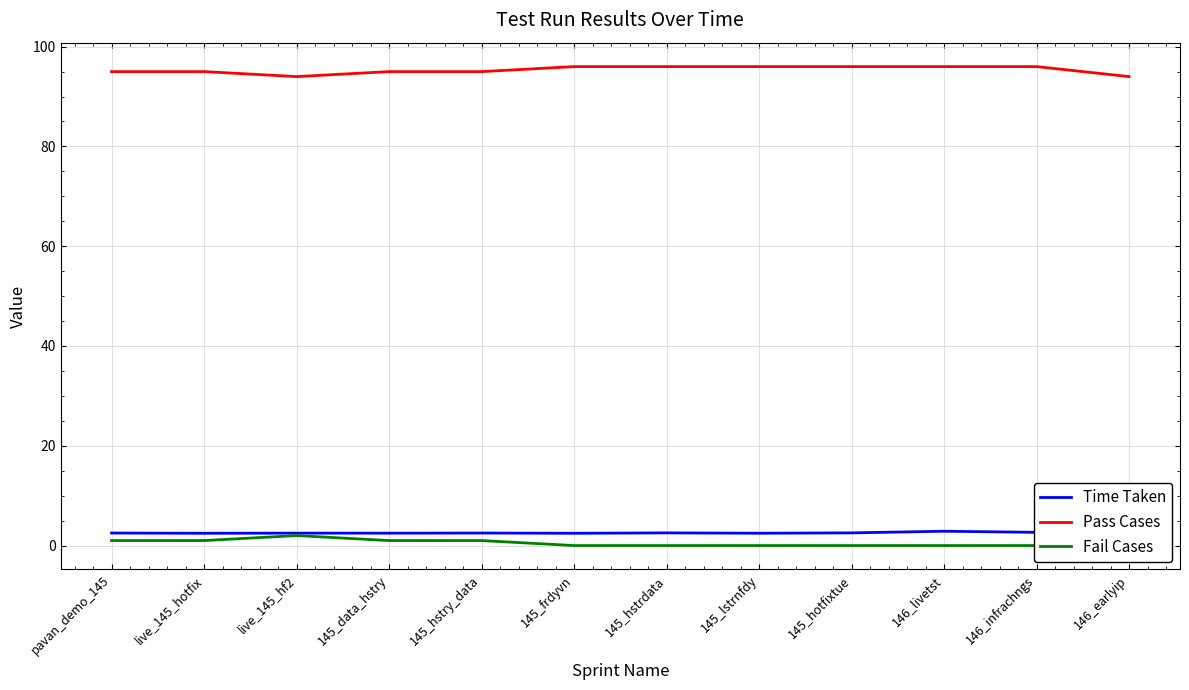

In Time Taken, how many points are higher than both neighbors (excluding endpoints)?

4